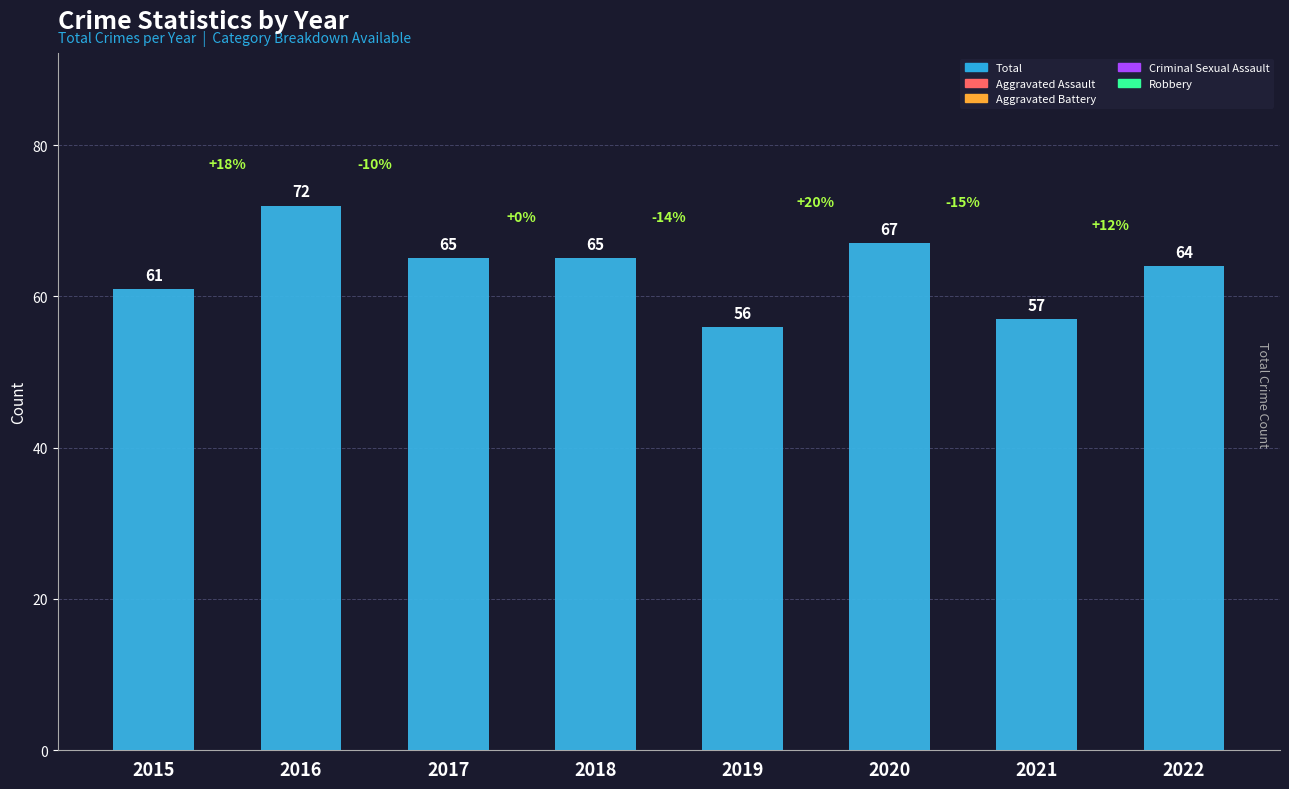

What is the difference between the maximum and minimum values?

16